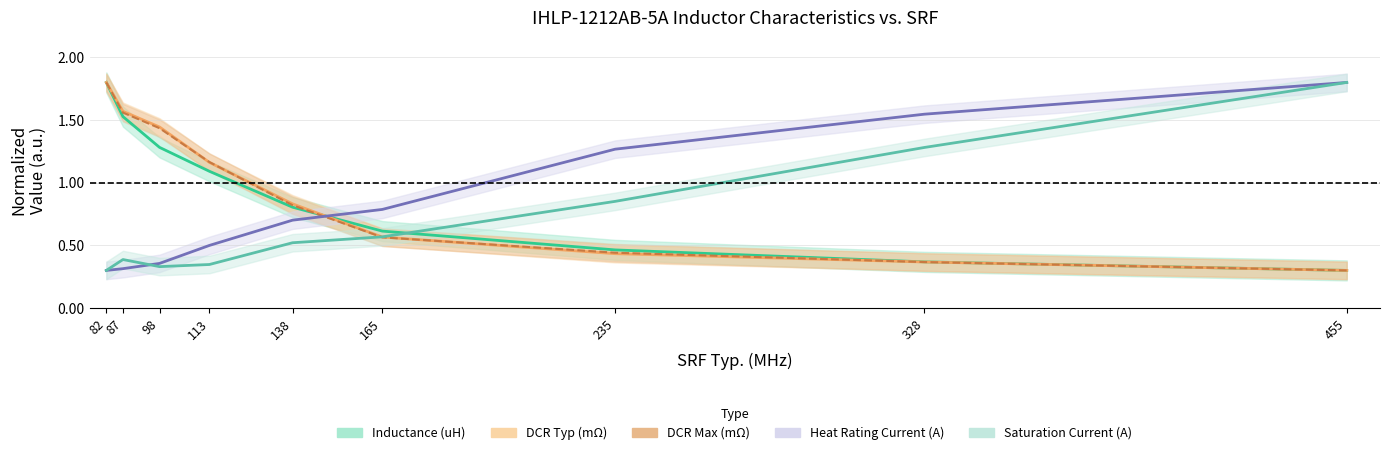

What is the value of the DCR Max (mOhm) point at the 5th from the left?

0.8